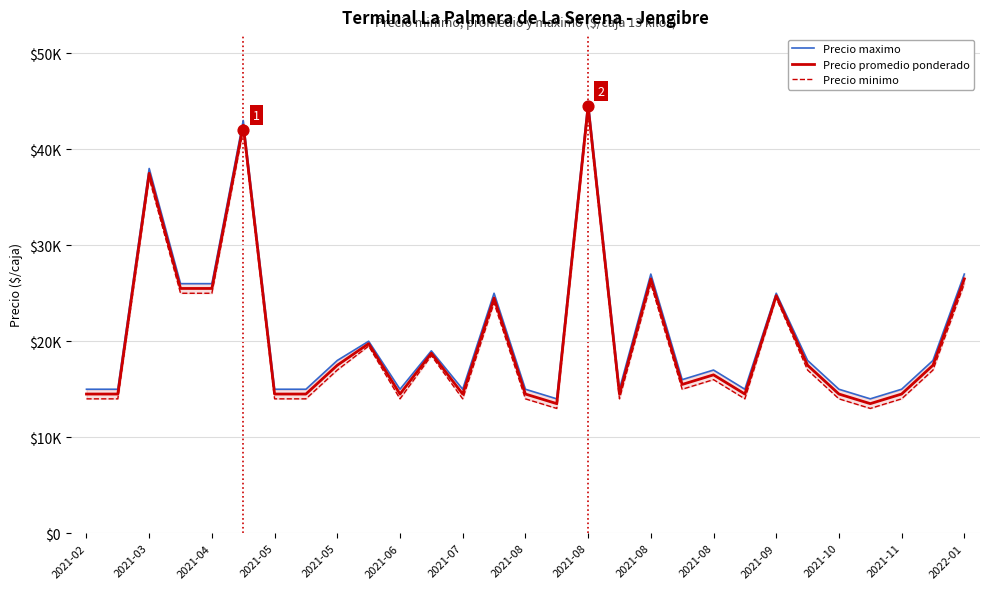

Which series has the largest total across all categories?

Precio maximo